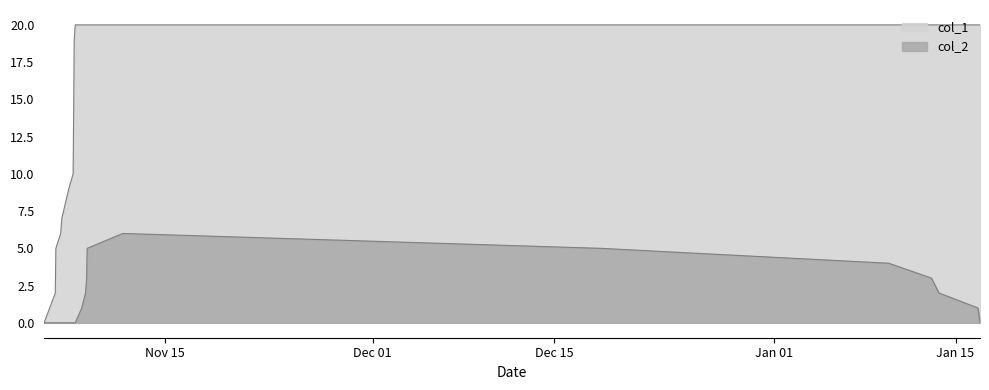

How many interior local peaks does the col_2 series have?

1